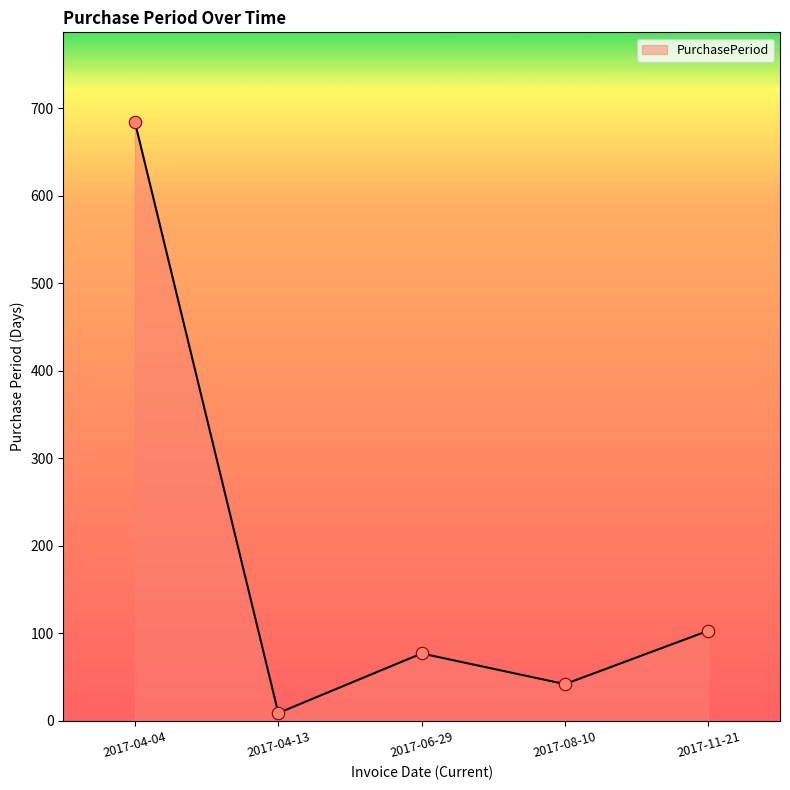

What is the change in value from 2017-04-04 to 2017-04-13?

-675